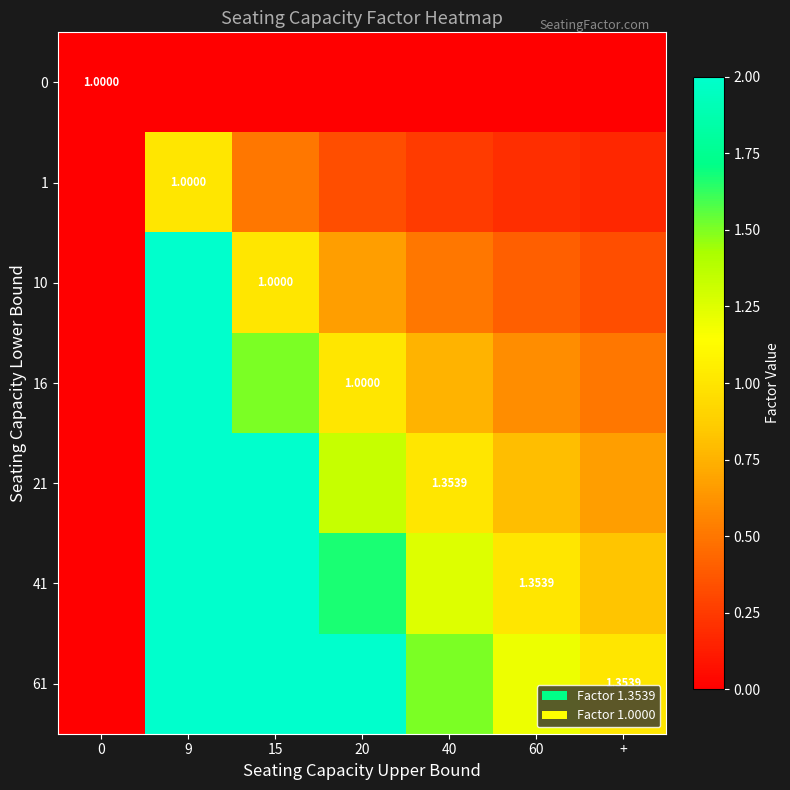

Rank the series by their average value, from lowest to highest.

0, 1, 10, 16, 21, 41, 61